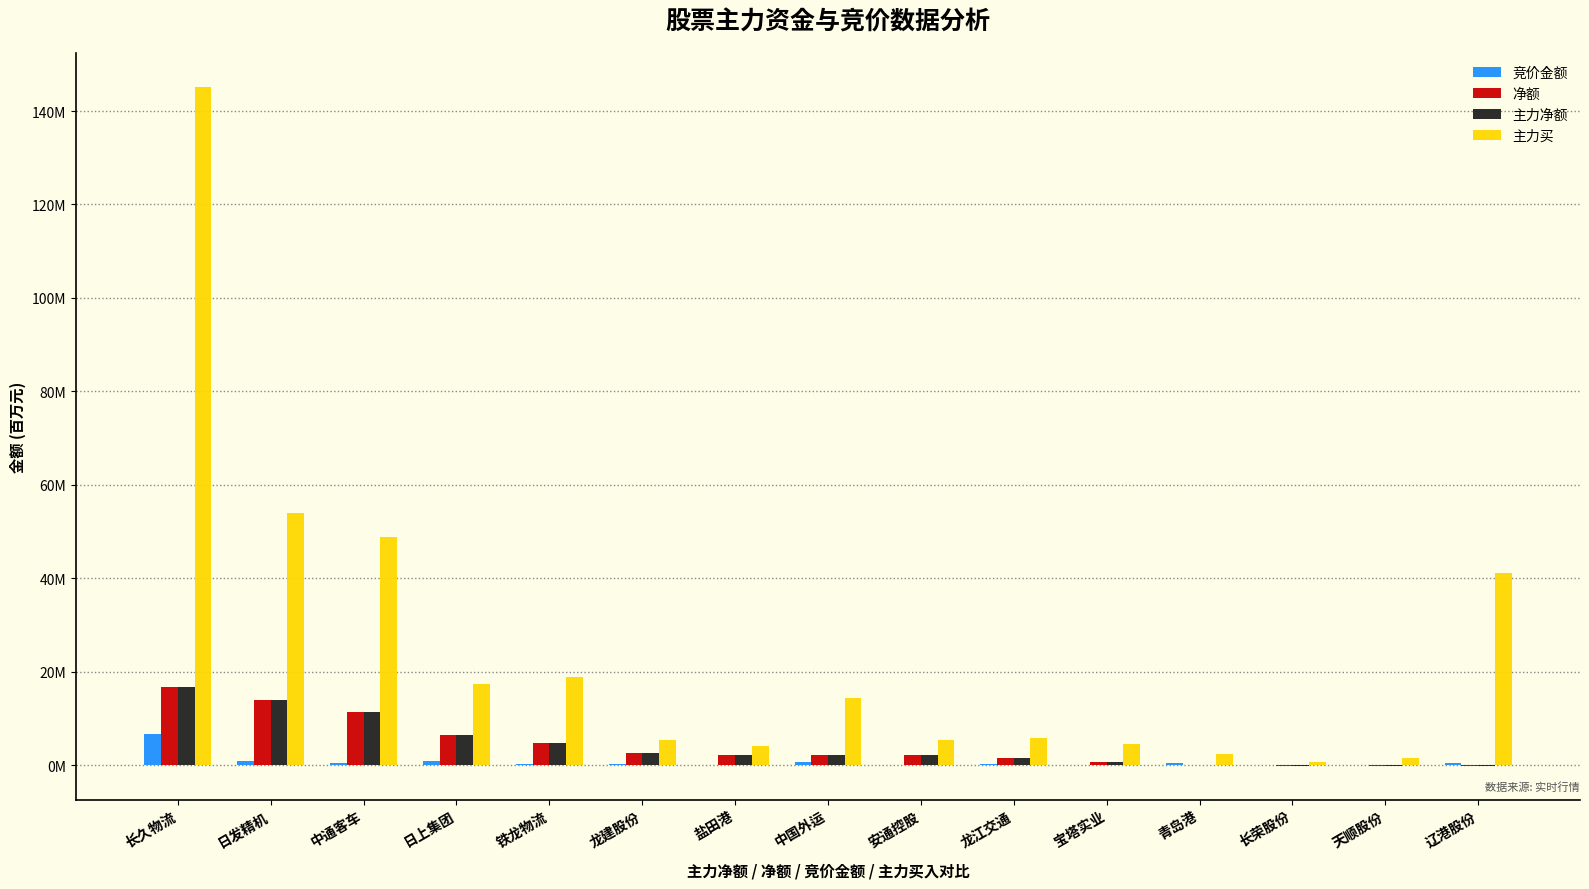

The 主力净额 series shows 6.4 at 日上集团. True or false?

True